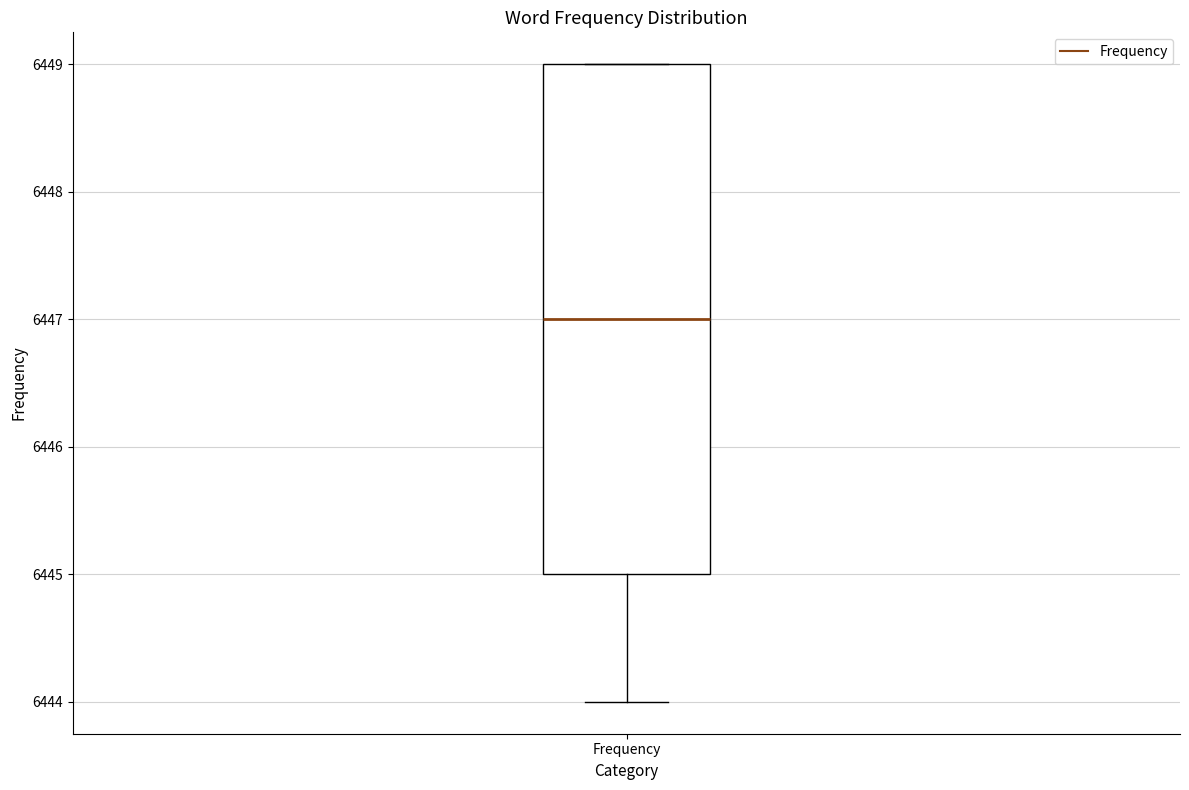

Transcribe this box plot: give where the median line is, the range the box spans, and where the two whiskers end, as read against the y-axis. The values are not printed on the chart, so give them approximately, as read against the axis.

median 6447, box 6445 to 6449, whiskers 6444 to 6449